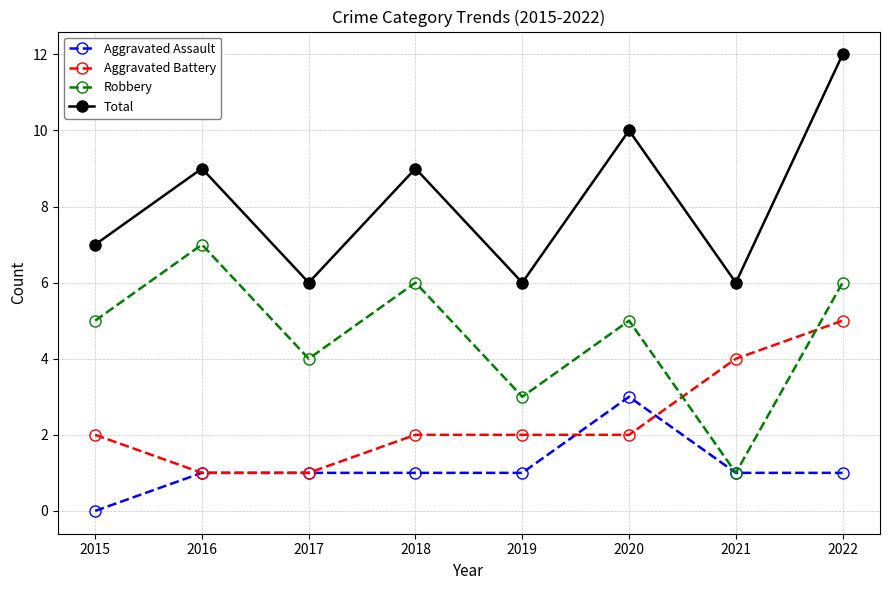

Does the chart have visible grid lines?

Yes